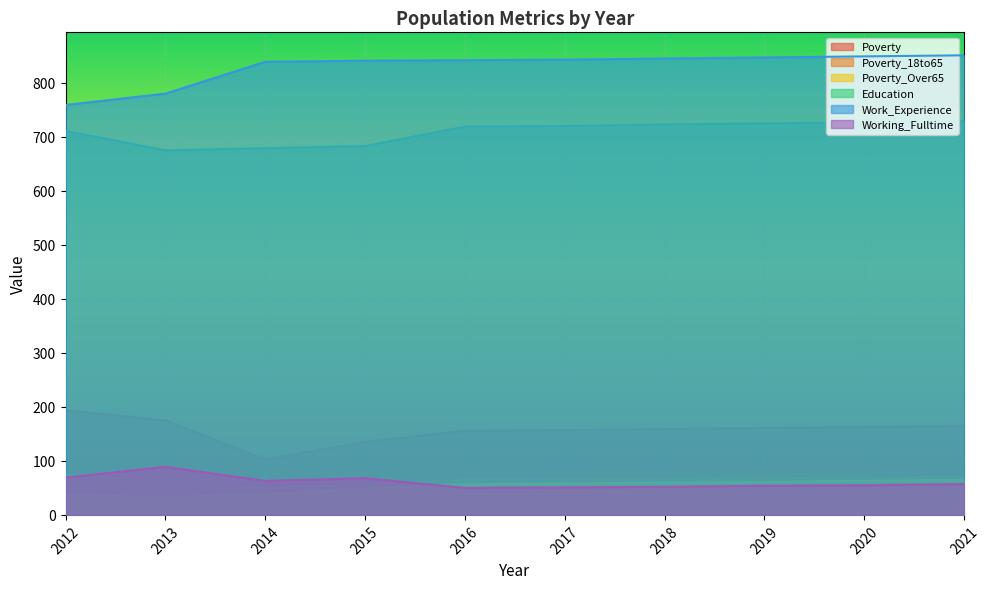

What is the smallest value displayed?

33